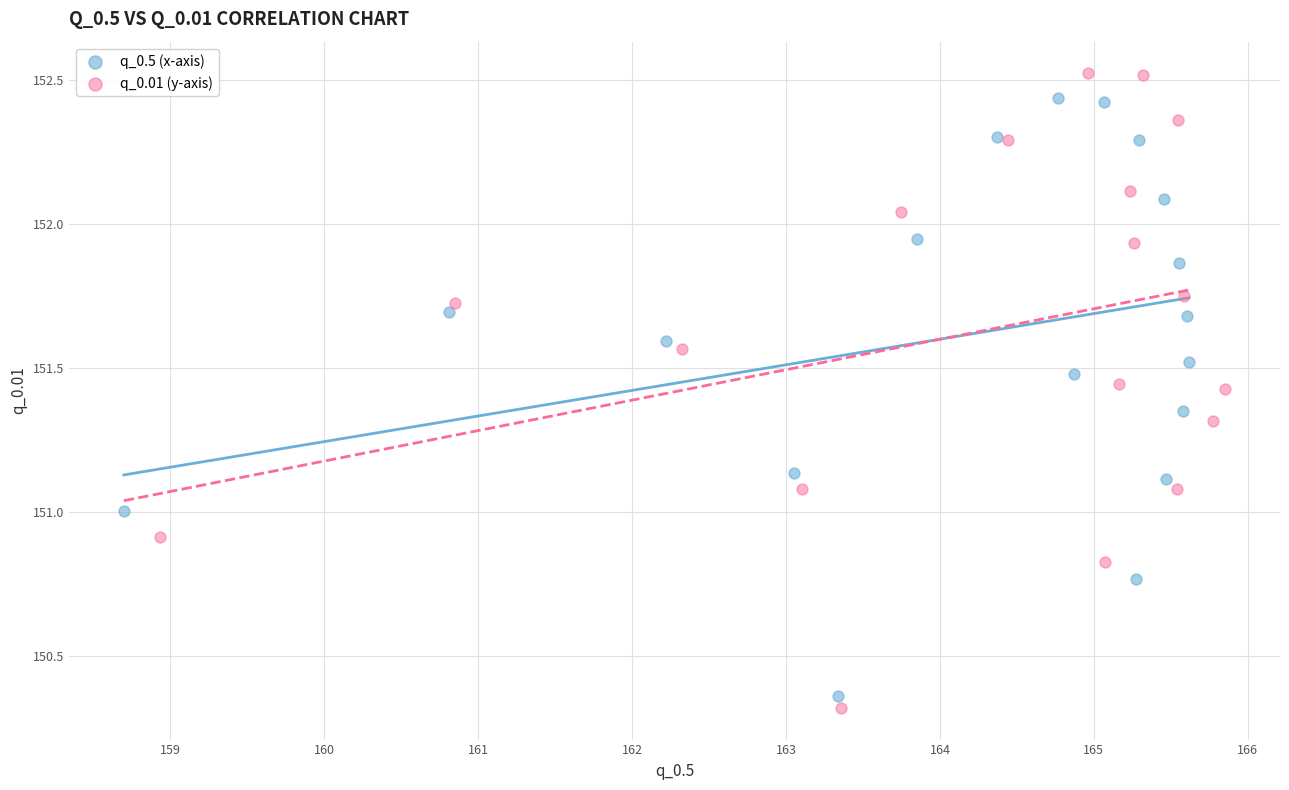

What are all the series names shown in the legend?

q_0.5 (x-axis), q_0.01 (y-axis)